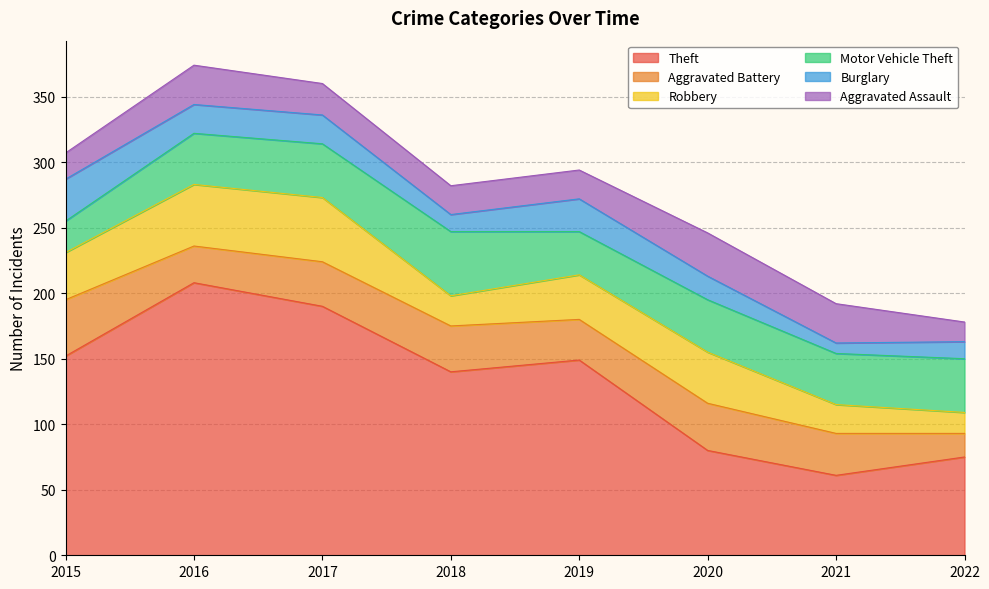

What is the difference between the highest and lowest values at 2015?

132